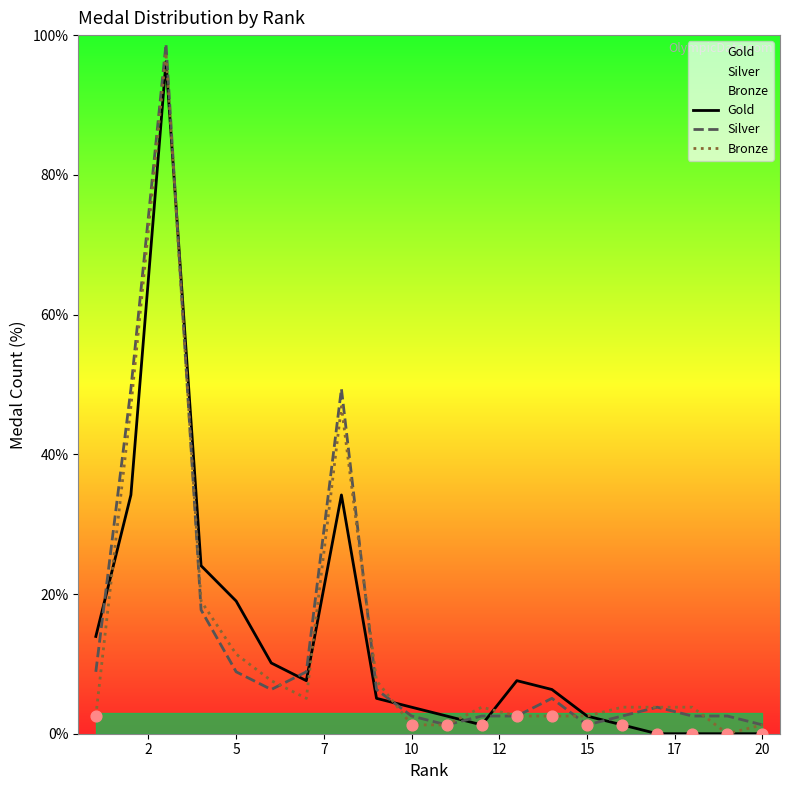

At how many categories does at least one series exceed 3?

16